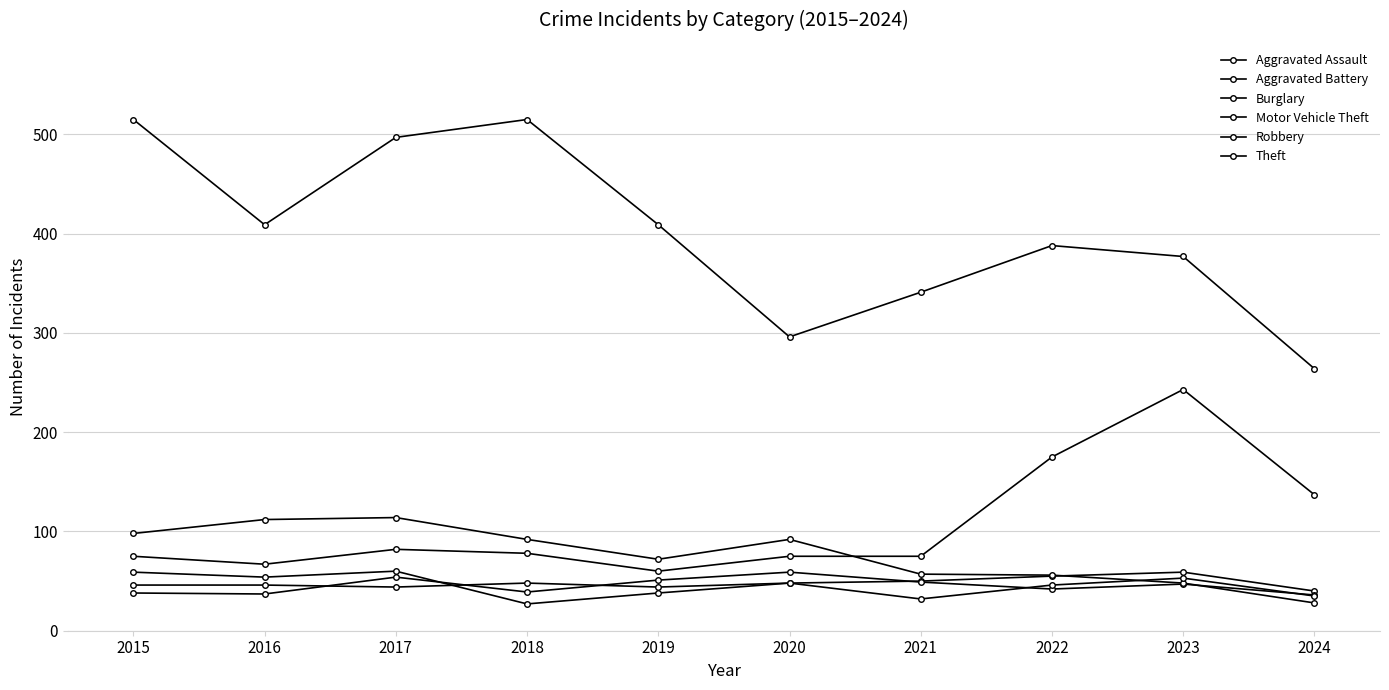

At which category does Motor Vehicle Theft reach its first local valley?

2016